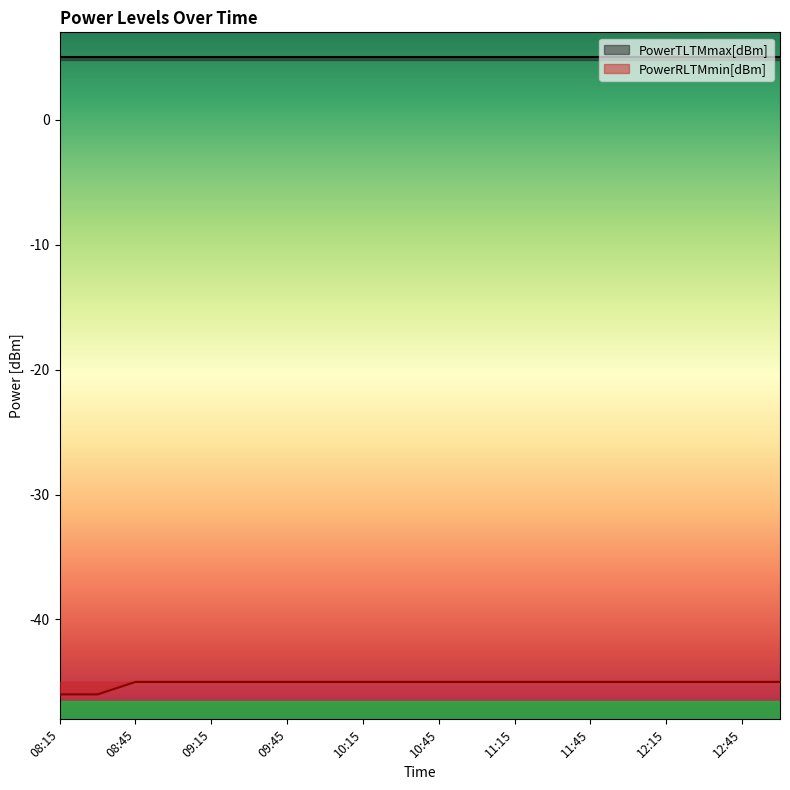

At which label is PowerRLTMmin[dBm] closest to -45?

08:45